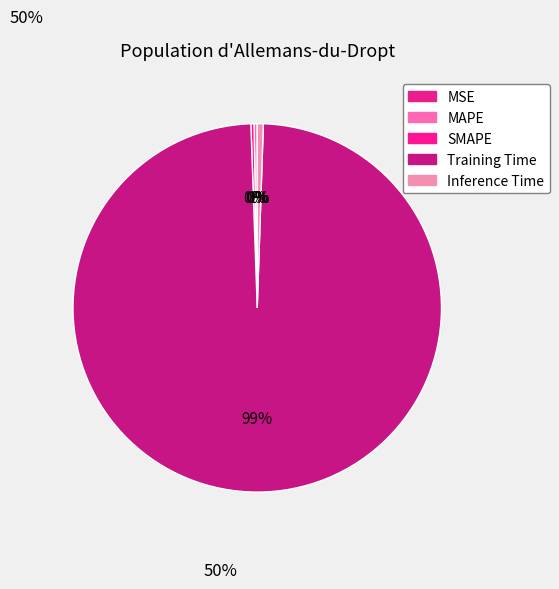

How many slices are in this pie chart?

5